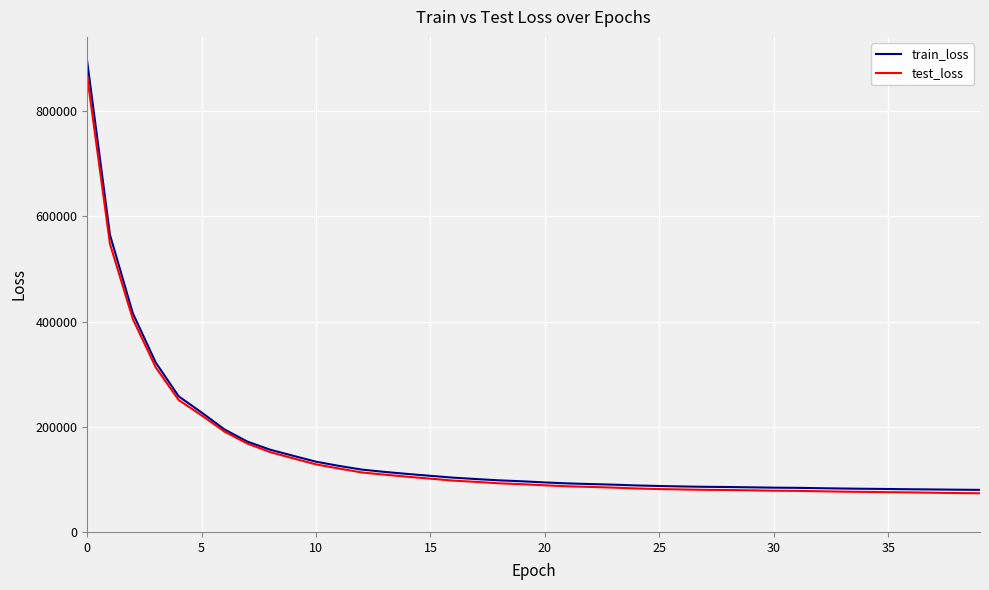

Rank the series by their maximum value, from lowest to highest.

test_loss, train_loss